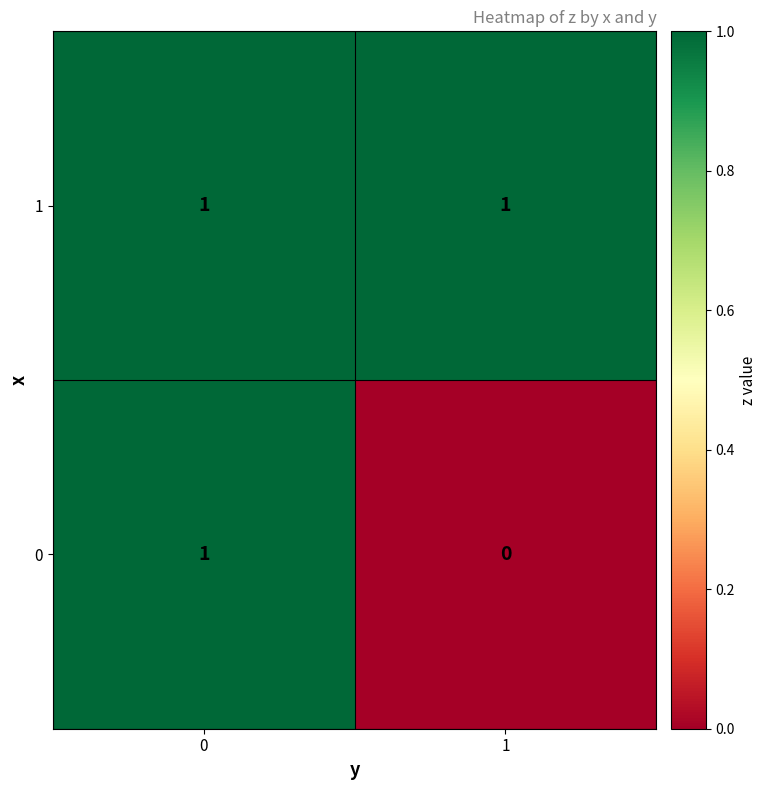

Reading right to left, list all the values displayed in this chart.

1: 1=1	0=1
0: 1=0	0=1